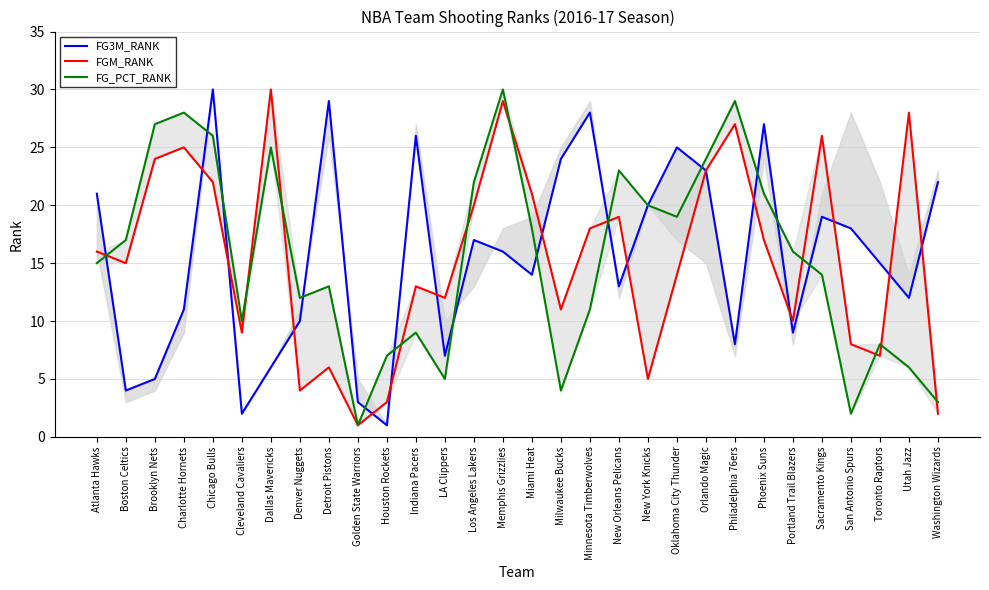

How many lines are shown in the chart?

3